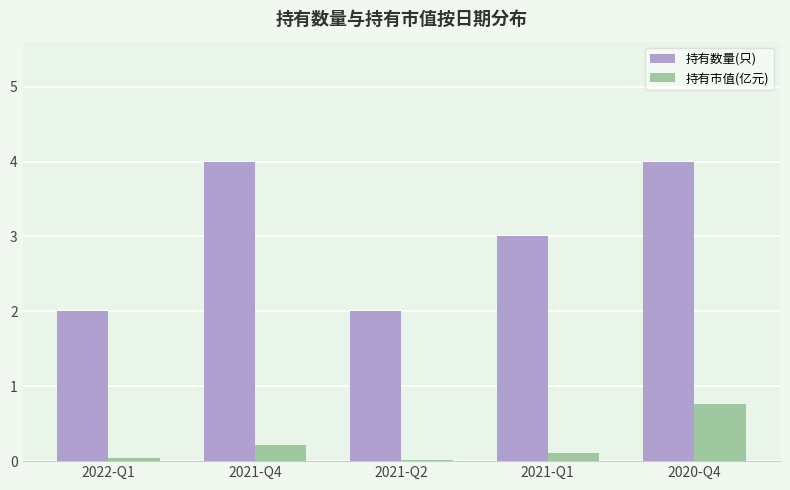

What is the sum of the 持有市值(亿元) values at 2022-Q1 and 2021-Q2?

0.1